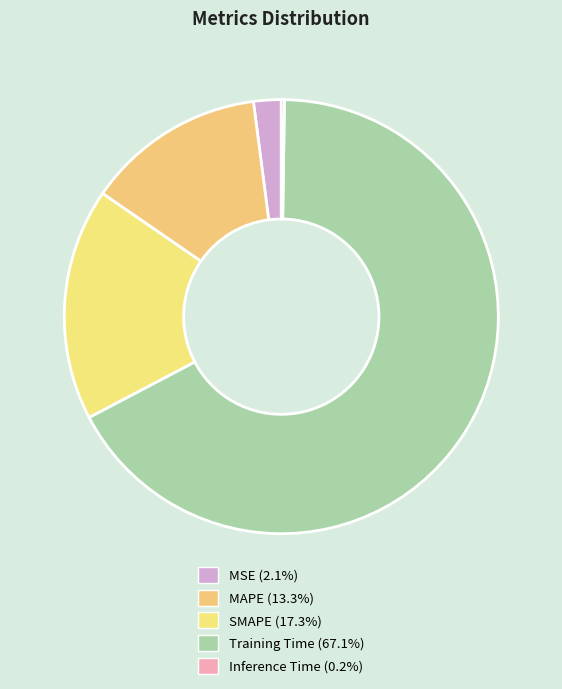

Is the sum of Training Time and Inference Time greater than half?

Yes